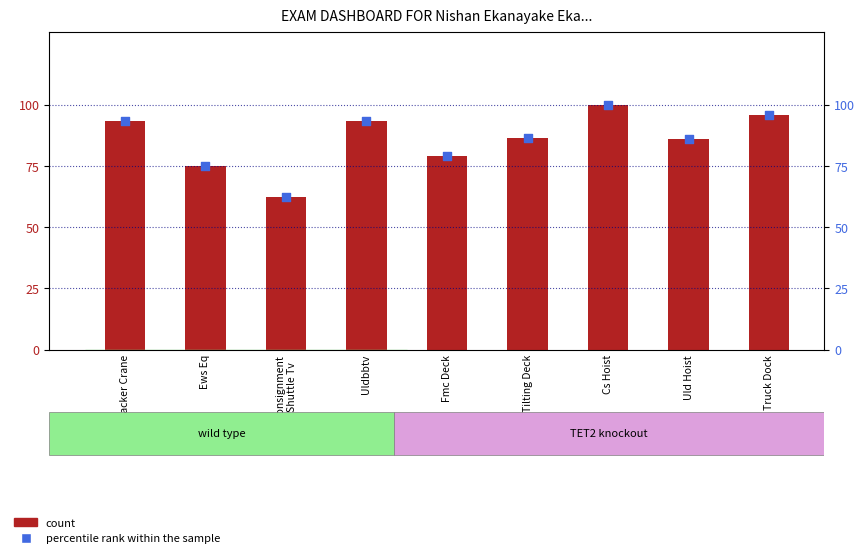

What are all the series names shown in the legend?

count, percentile rank within the sample